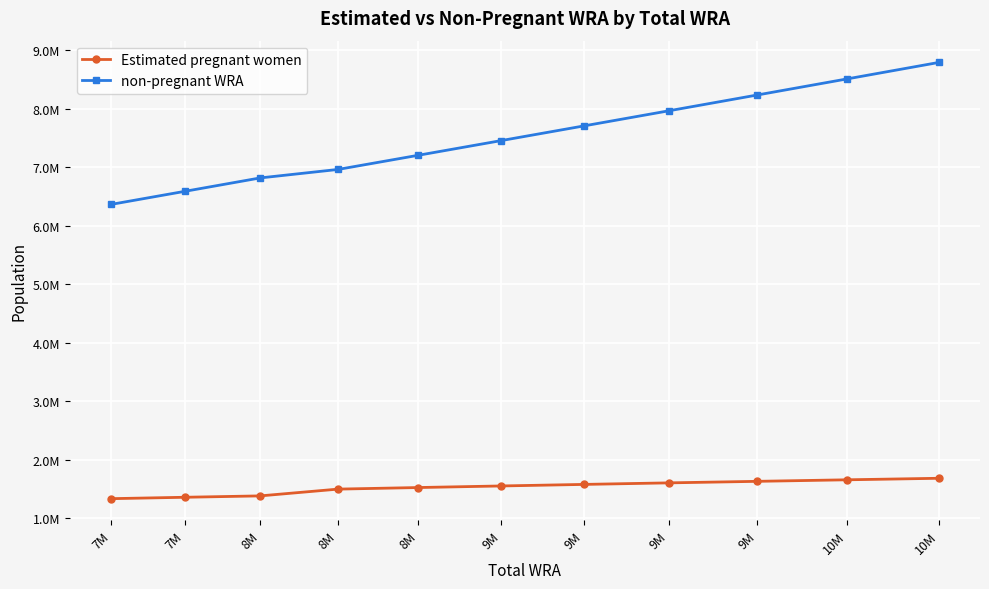

What is the difference between the non-pregnant WRA values at 8M and 7M?

616620.0